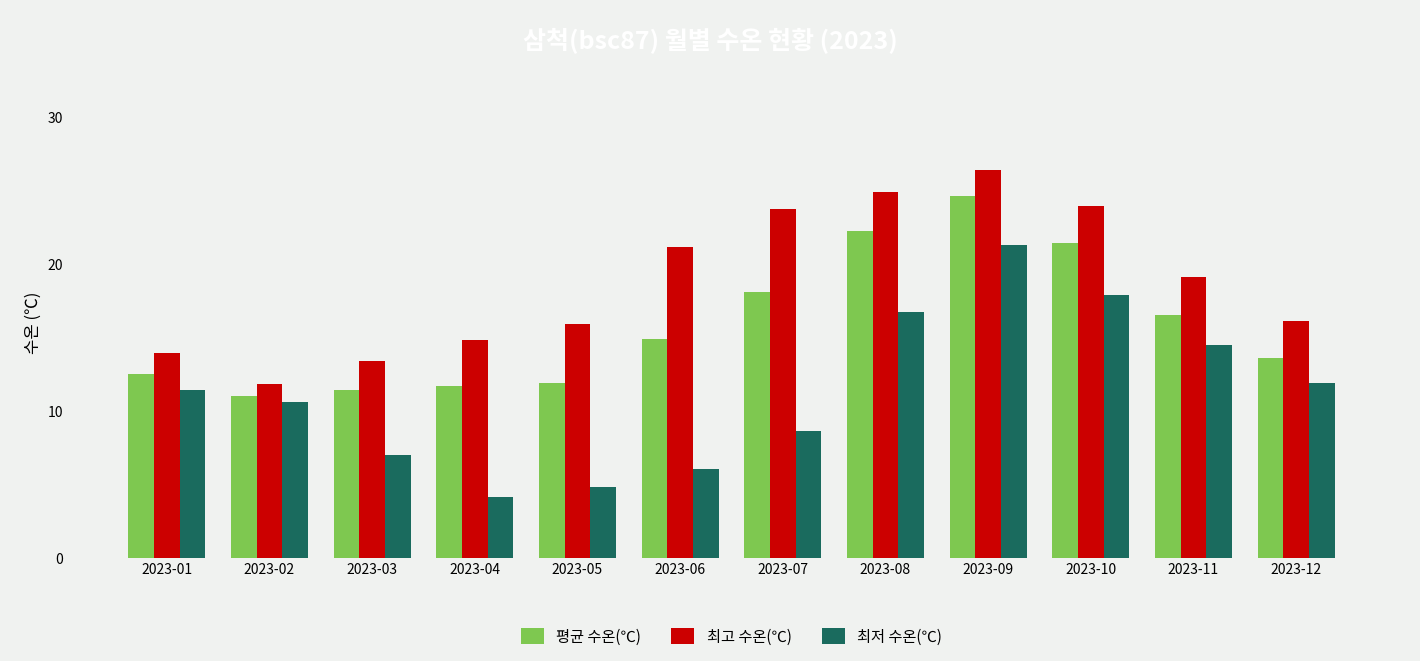

Where is 최고 수온(℃) nearest to the value 19?

2023-11